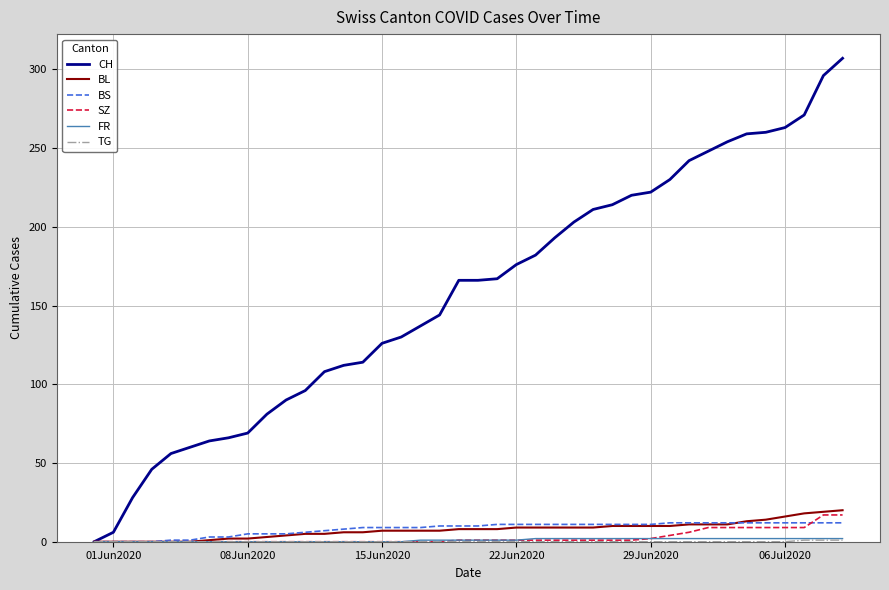

Which series has the widest spread of values?

CH